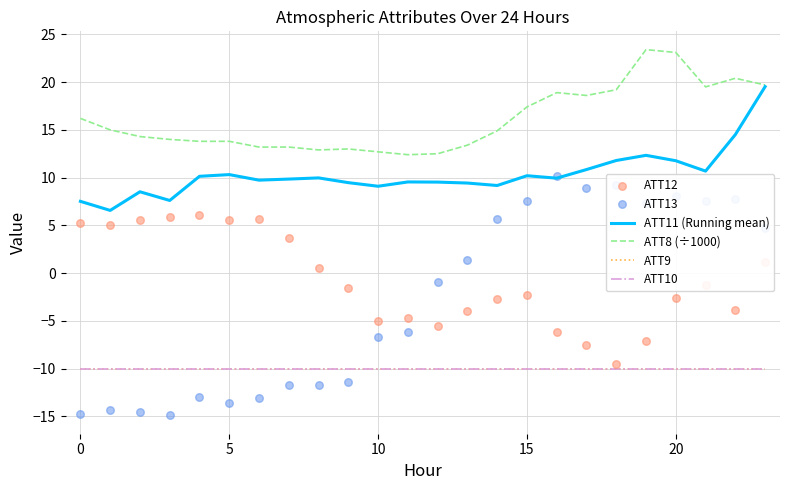

What are all the series names shown in the legend?

ATT11 (Running mean), ATT8 (÷1000), ATT9, ATT10, ATT12, ATT13